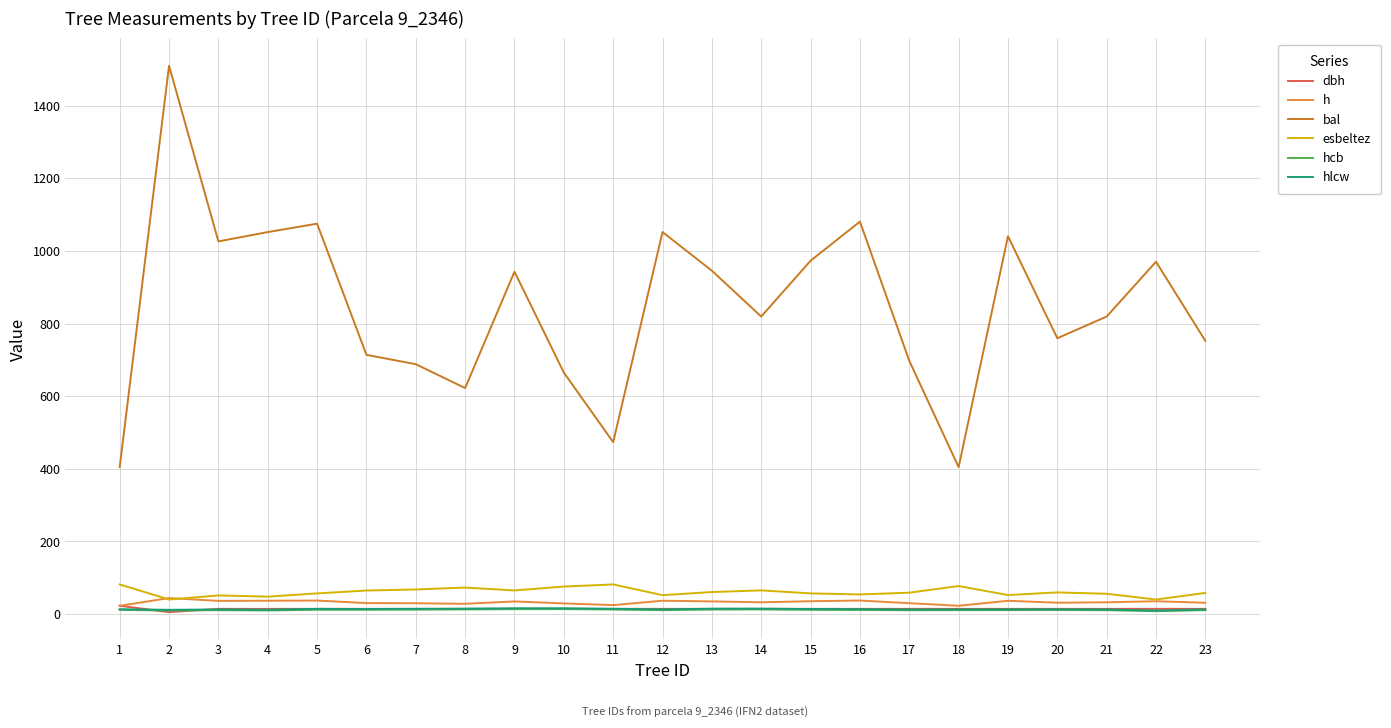

What is the greatest value displayed?

1510.2